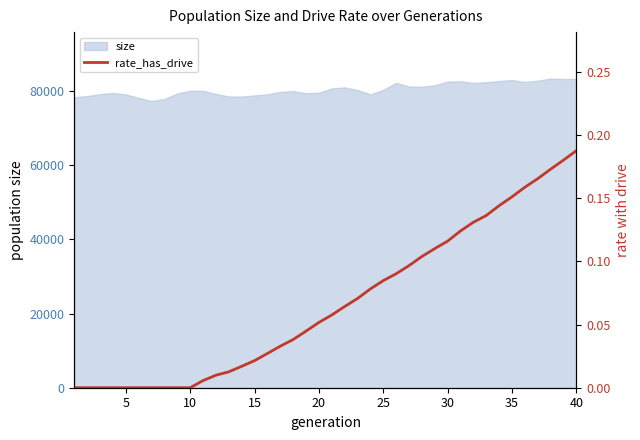

What is the minimum value for size?

77377